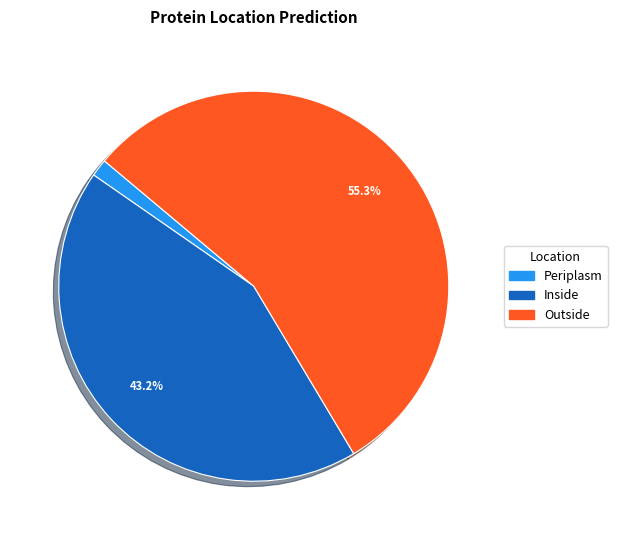

What percentage is NOT represented by Periplasm?

98.5%